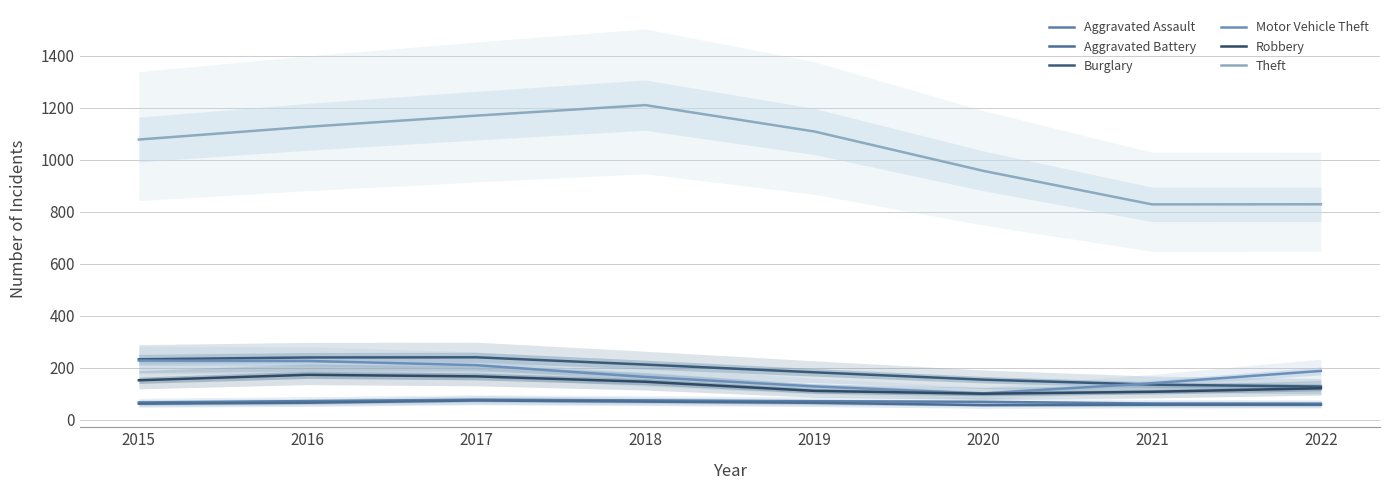

Reading right to left, list all the values displayed in this chart.

Aggravated Assault: 62.0	62.7	69.3	71.3	74.7	77.3	72.0	66.7
Aggravated Battery: 58.0	58.0	56.7	65.3	70.0	74.3	65.7	62.0
Burglary: 127.7	135.3	154.3	182.7	212.3	240.3	239.7	232.7
Motor Vehicle Theft: 188.0	140.7	101.3	128.3	164.7	210.0	226.3	227.7
Robbery: 121.3	107.7	100.3	111.3	146.3	167.0	173.0	152.0
Theft: 828.7	828.3	957.3	1108.7	1210.0	1169.7	1126.7	1077.7